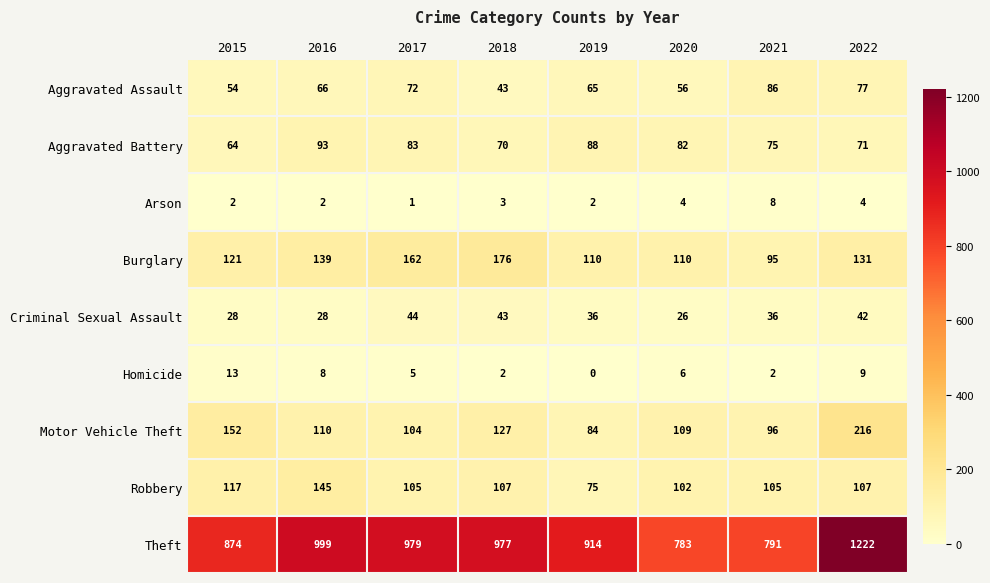

What is the greatest value displayed?

1222